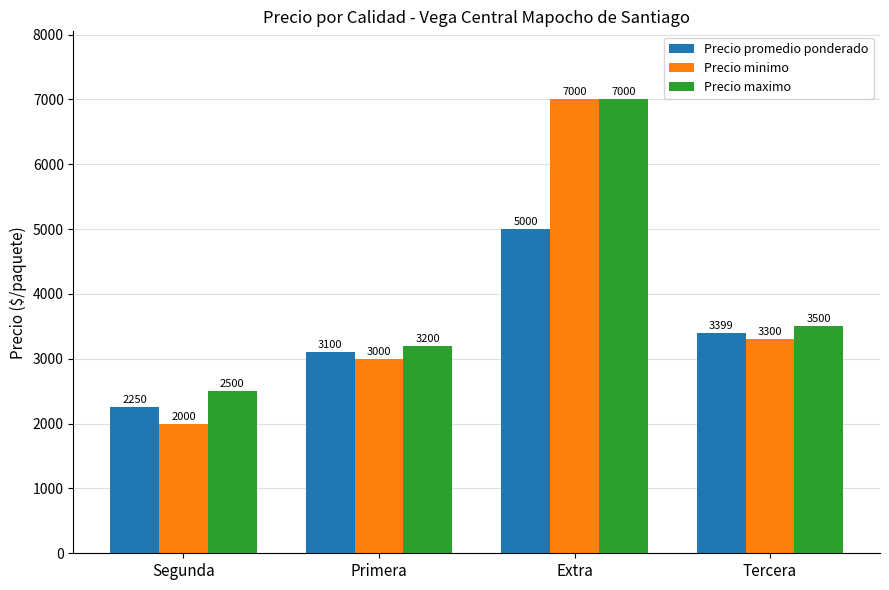

What is the lowest value of the Precio minimo series?

2000